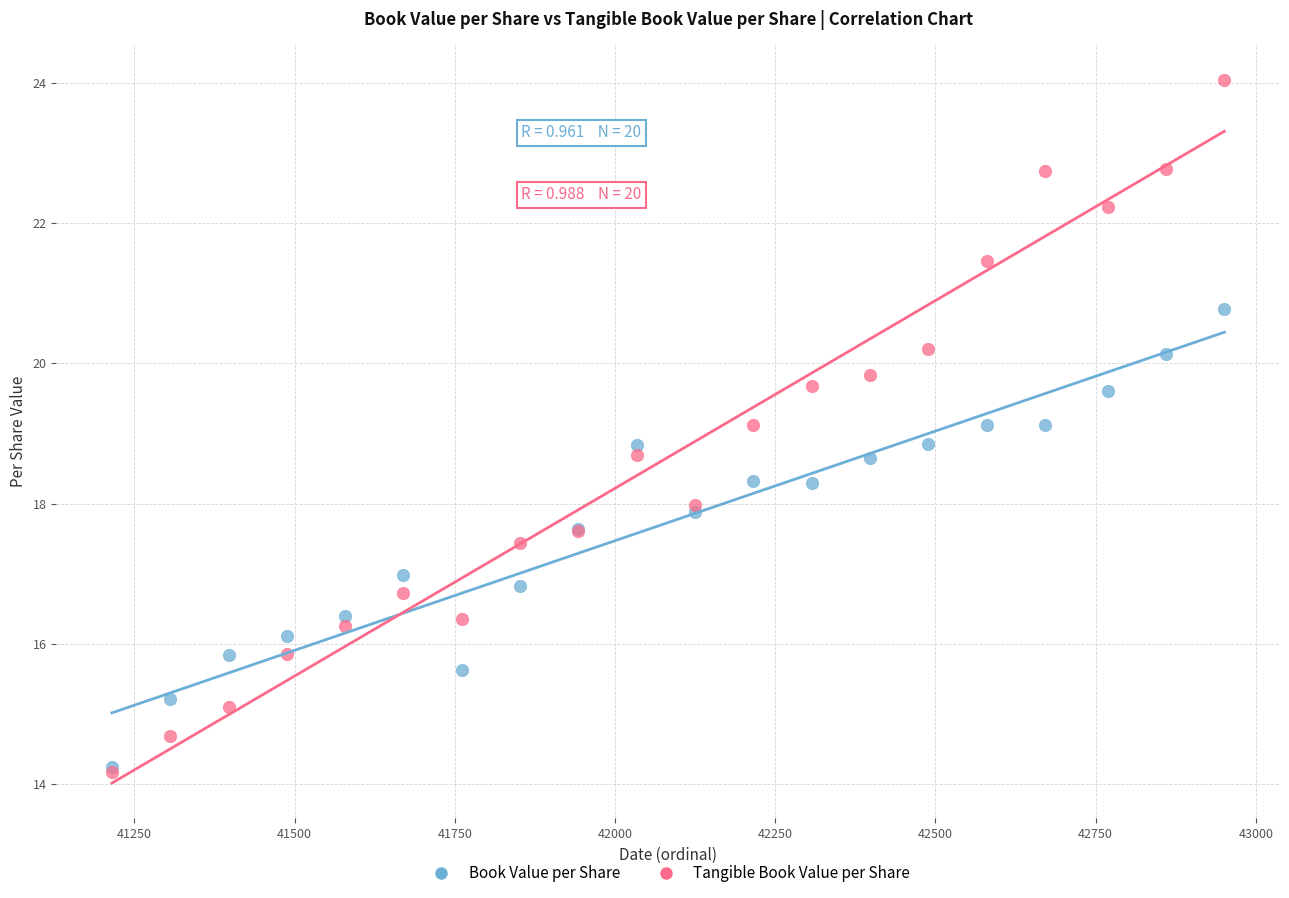

Which series has the widest spread of Y values?

Tangible Book Value per Share